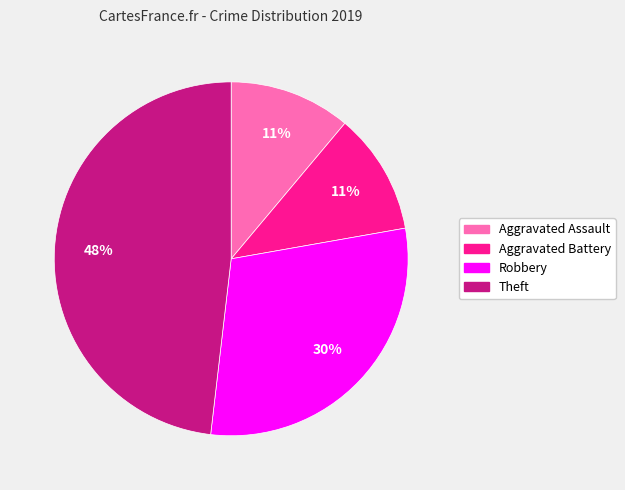

To the nearest percent, what is the combined percentage of Aggravated Assault and Robbery?

41%